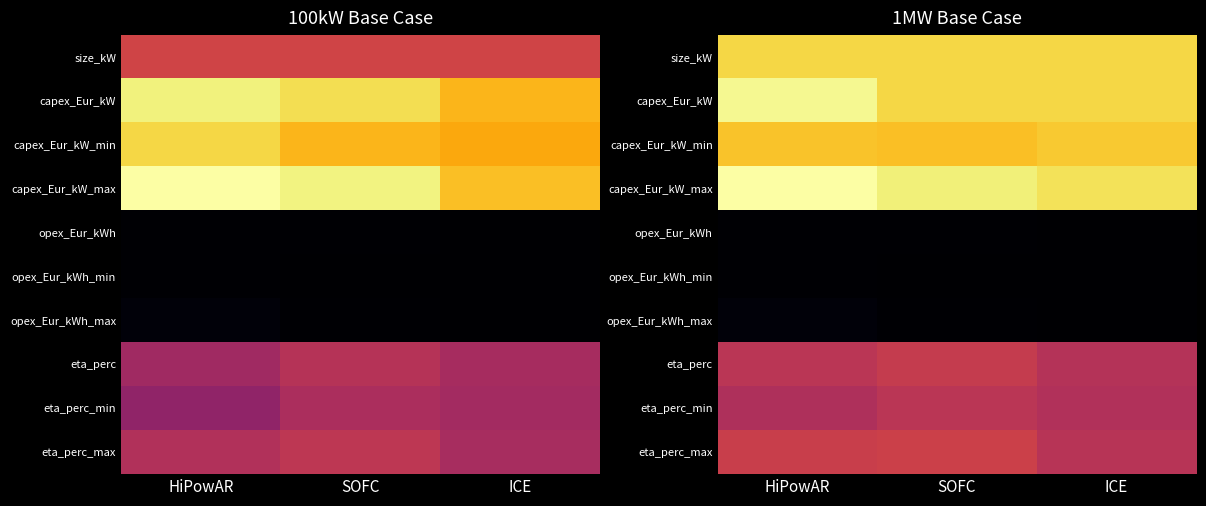

The opex_Eur_kWh_max series shows 0.0 at SOFC. True or false?

True